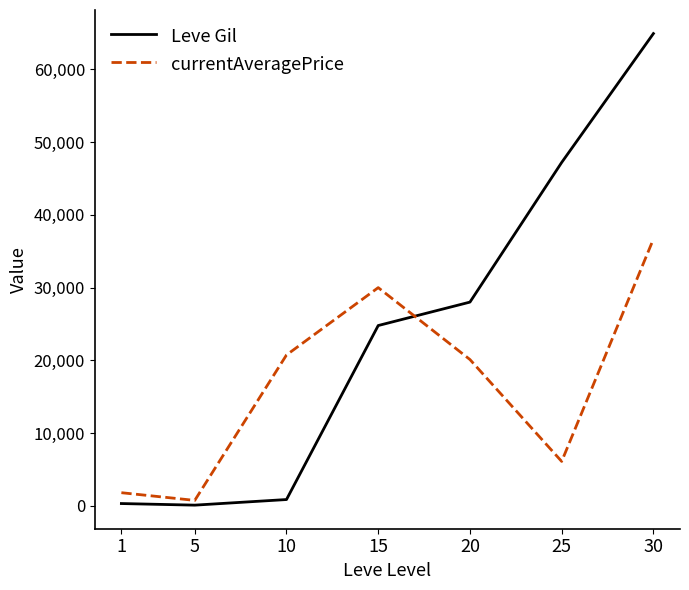

Which series ends up on top after the final intersection of Leve Gil and currentAveragePrice?

Leve Gil